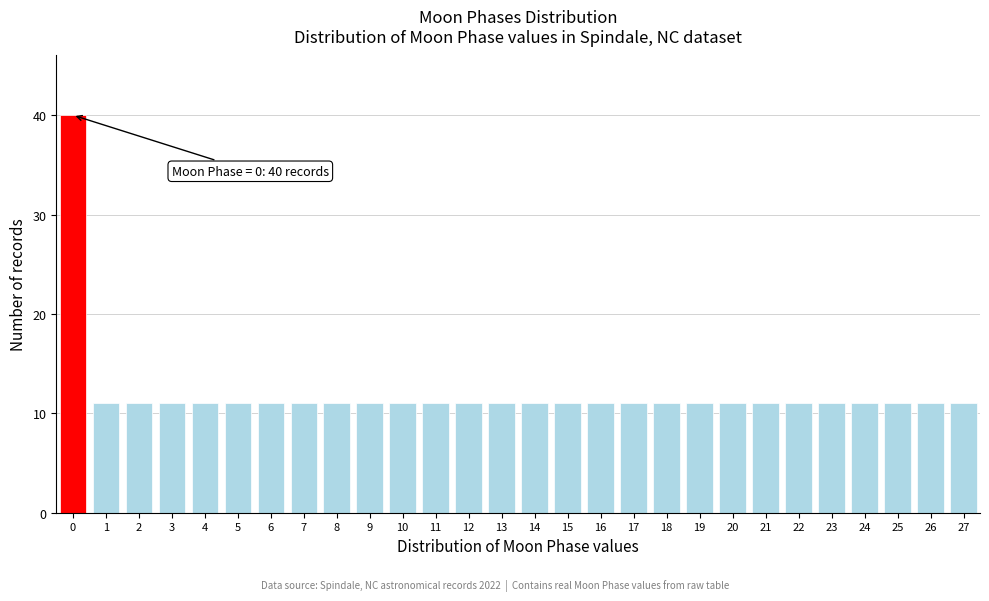

Over which range of the x-axis is the bar tallest?

-0.5 to 0.5